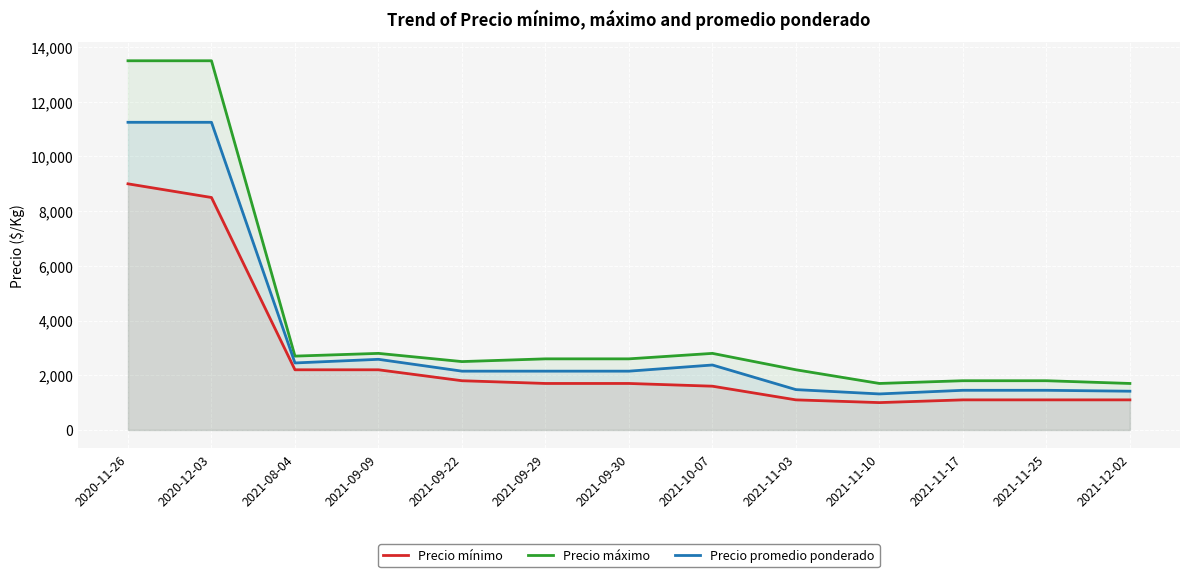

At which category does the chart reach its peak across all series?

2020-11-26